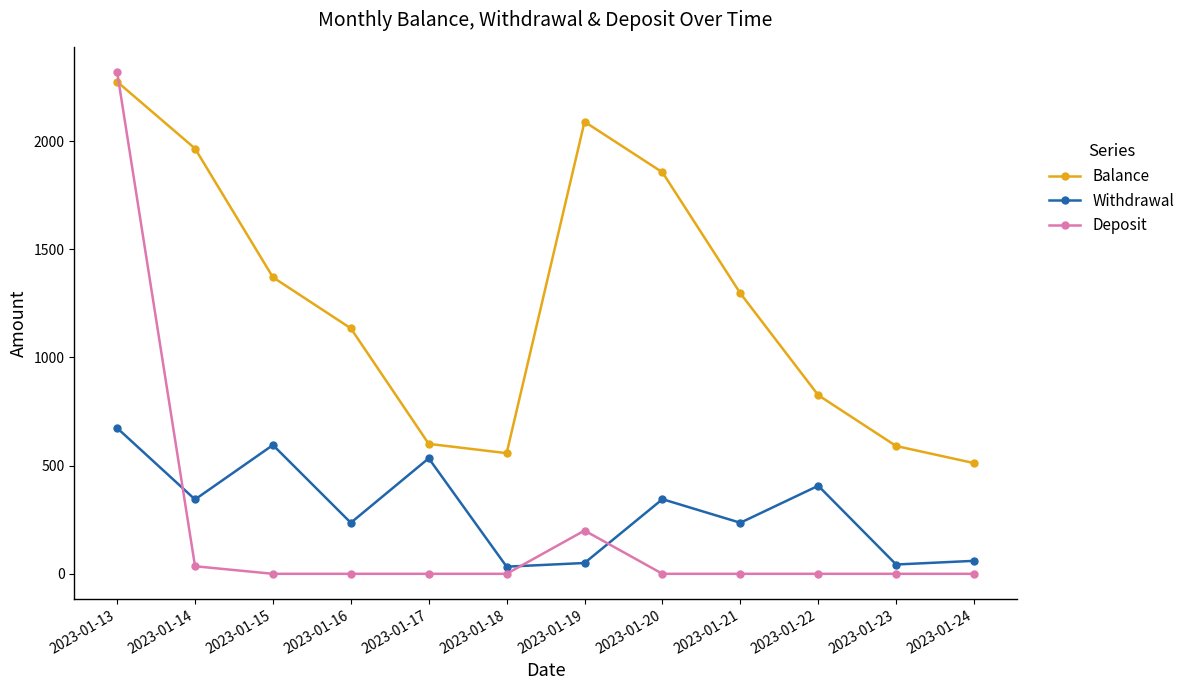

Between which two adjacent categories do Deposit and Withdrawal first intersect?

2023-01-13 and 2023-01-14